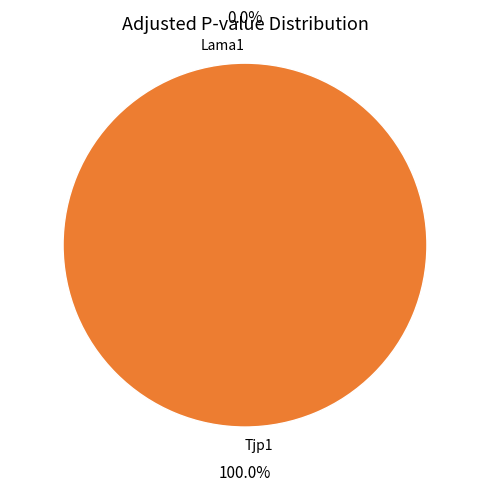

Does Lama1 account for over 50% of the chart?

No